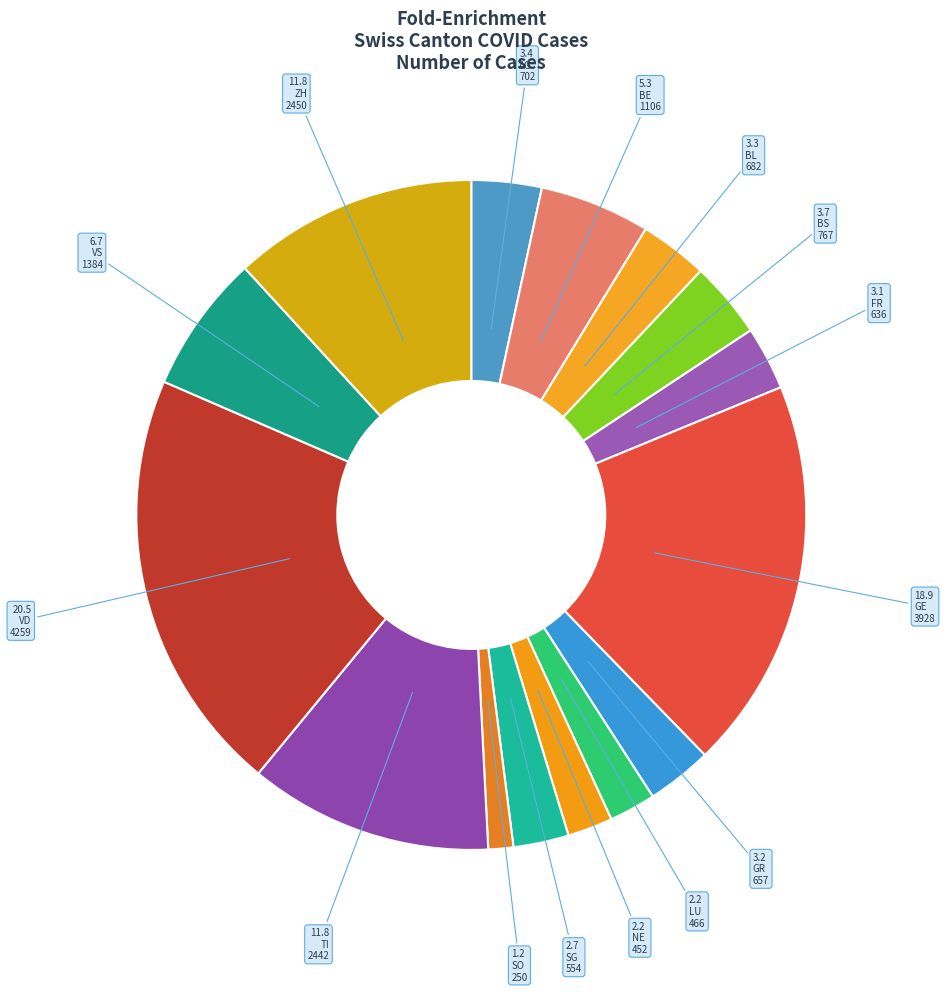

How many segments does this pie chart have?

15